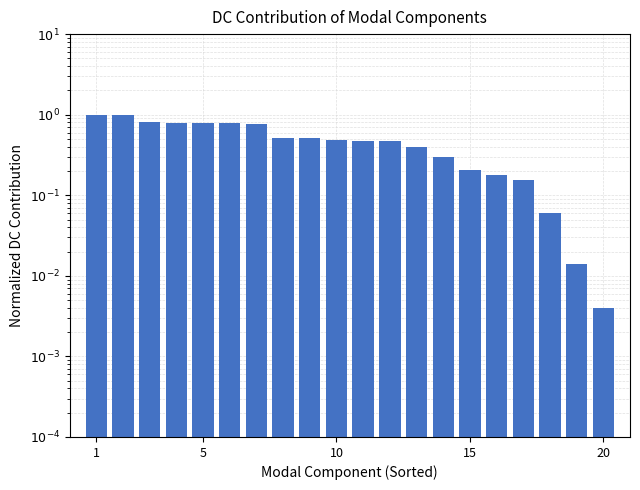

Reading left to right, what are all the values shown in this chart?

1.0	1.0	0.8	0.8	0.8	0.8	0.8	0.5	0.5	0.5	0.5	0.5	0.4	0.3	0.2	0.2	0.2	0.1	0.0	0.0